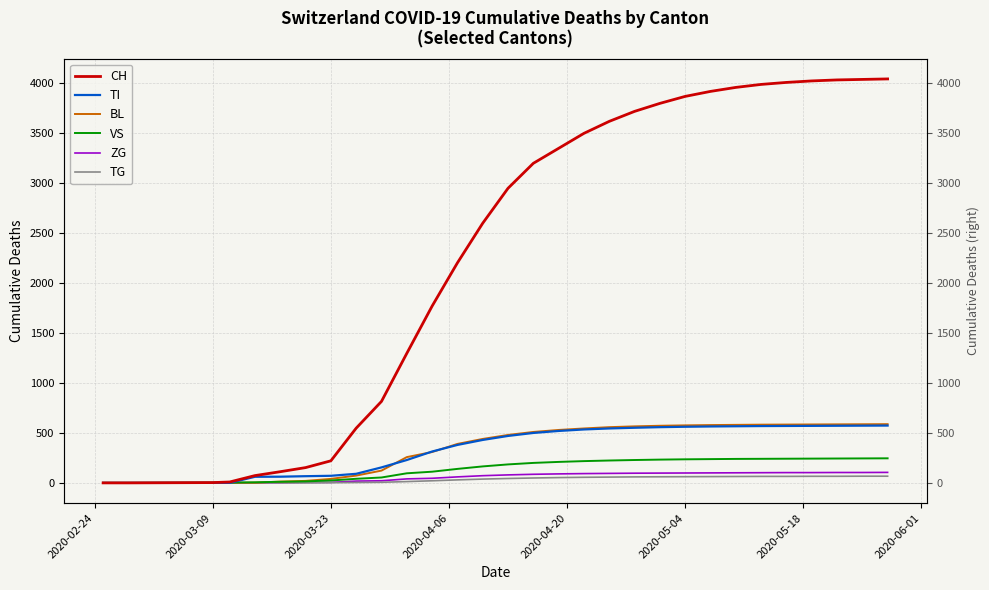

Is the value of TG at 12 greater than the value of TI at 22?

No